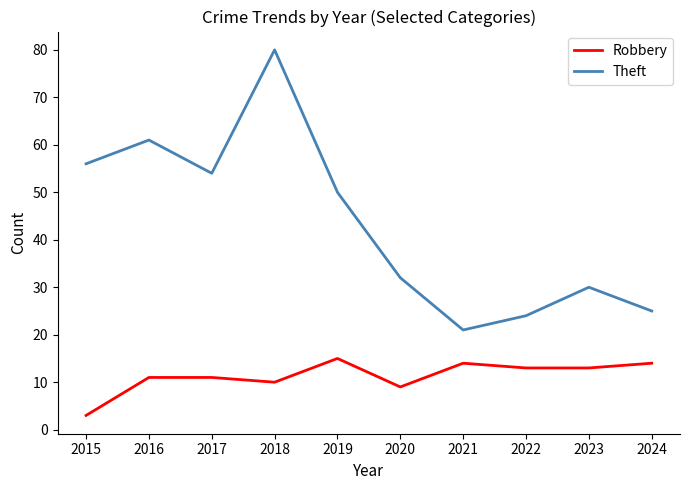

What is the sum of the Robbery values at 2016 and 2019?

26